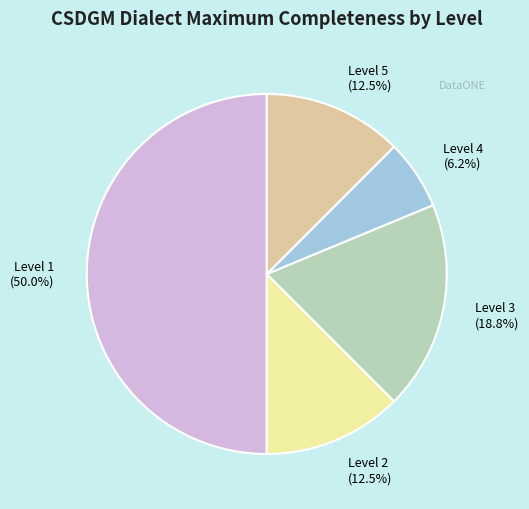

Which has a higher value, Level 3 or Level 2?

Level 3